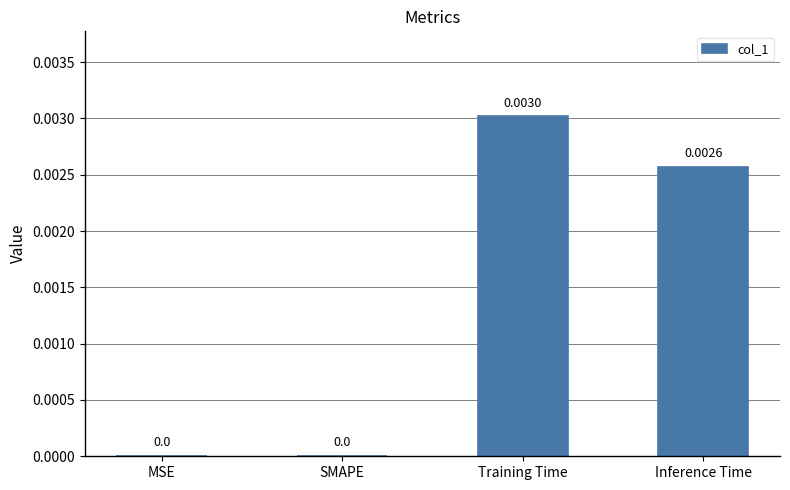

Which category has the highest value across all series?

Training Time